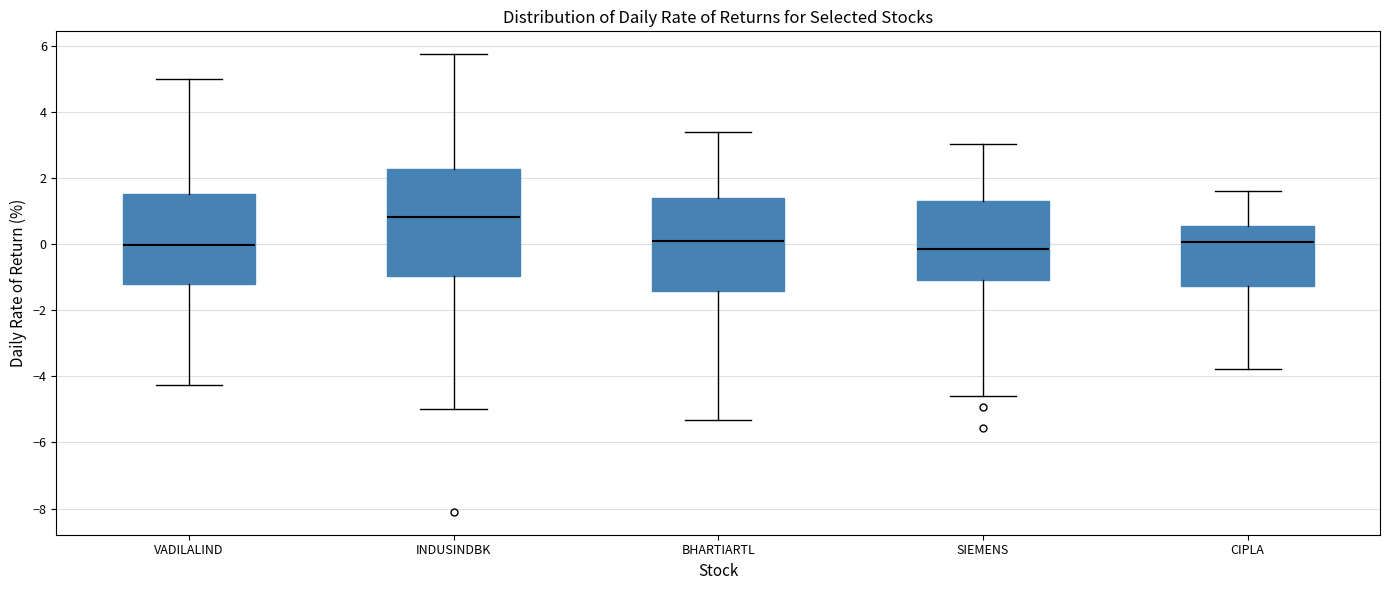

Reading left to right, transcribe this box plot: for each box, give where its median line is, the range the box spans, and where its two whiskers end, as read against the y-axis. The values are not printed on the chart, so give them approximately, as read against the axis.

VADILALIND: median 0.0, box -1.2 to 1.6, whiskers -4.2 to 5.0
INDUSINDBK: median 0.8, box -1.0 to 2.2, whiskers -5.0 to 5.8
BHARTIARTL: median 0.0, box -1.4 to 1.4, whiskers -5.4 to 3.4
SIEMENS: median -0.2, box -1.0 to 1.2, whiskers -4.6 to 3.0
CIPLA: median 0.0, box -1.2 to 0.6, whiskers -3.8 to 1.6